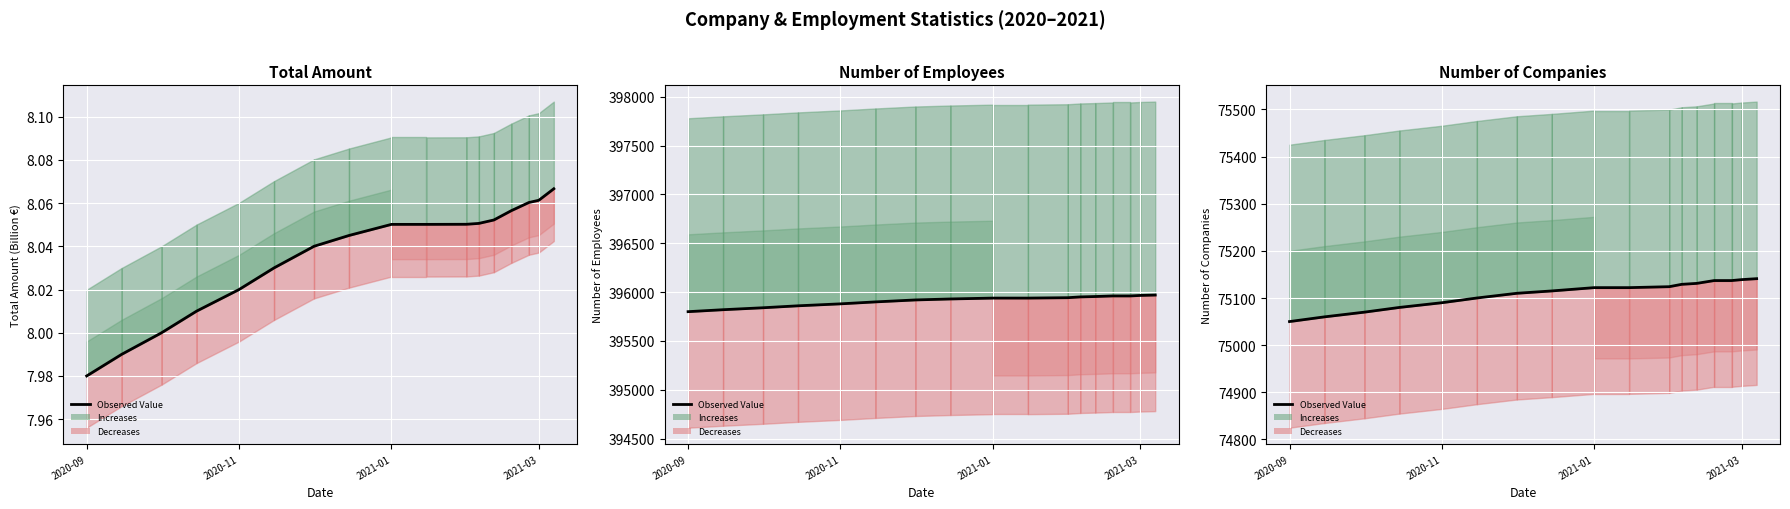

Does the chart display data point markers on the line(s)?

No